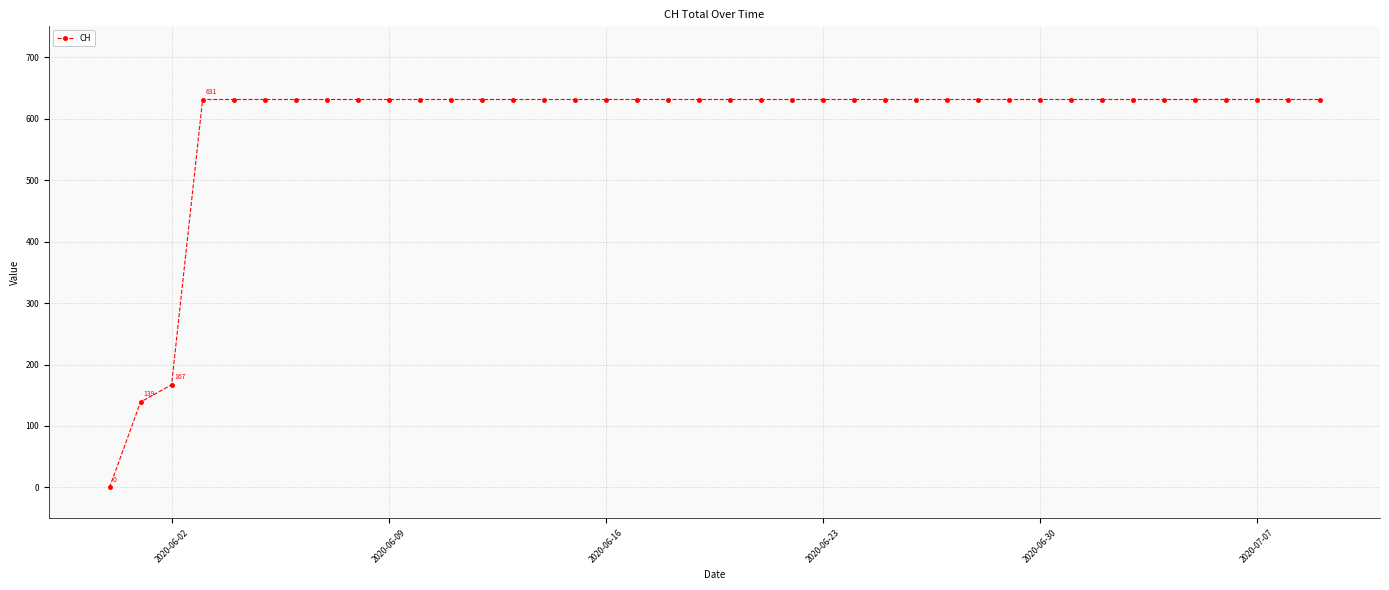

What is the average value?

591